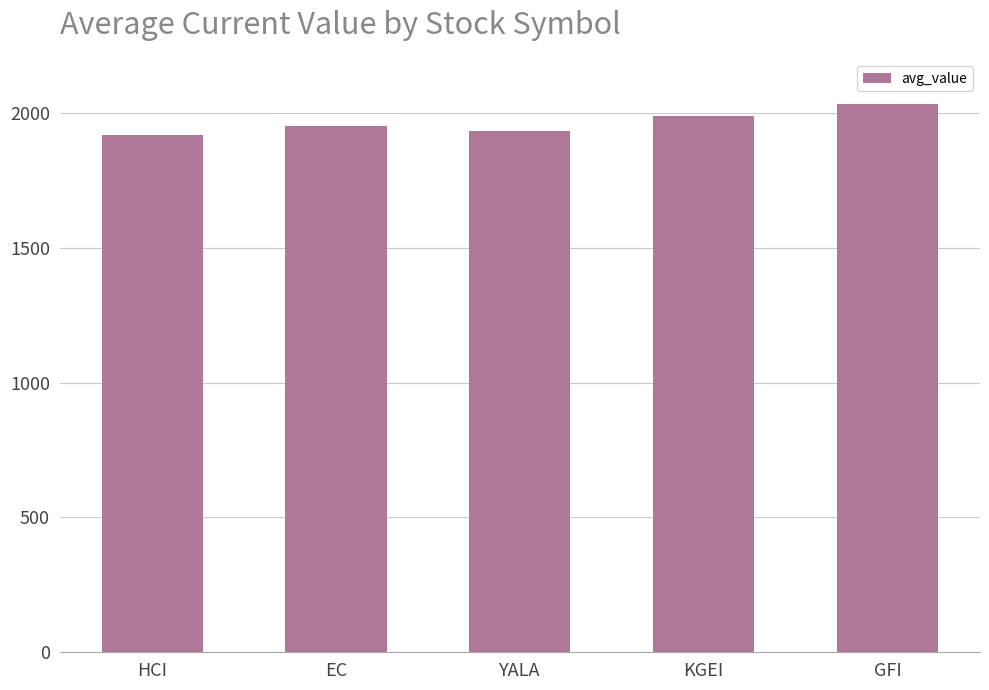

What is the sum of the values at GFI and KGEI?

4019.5